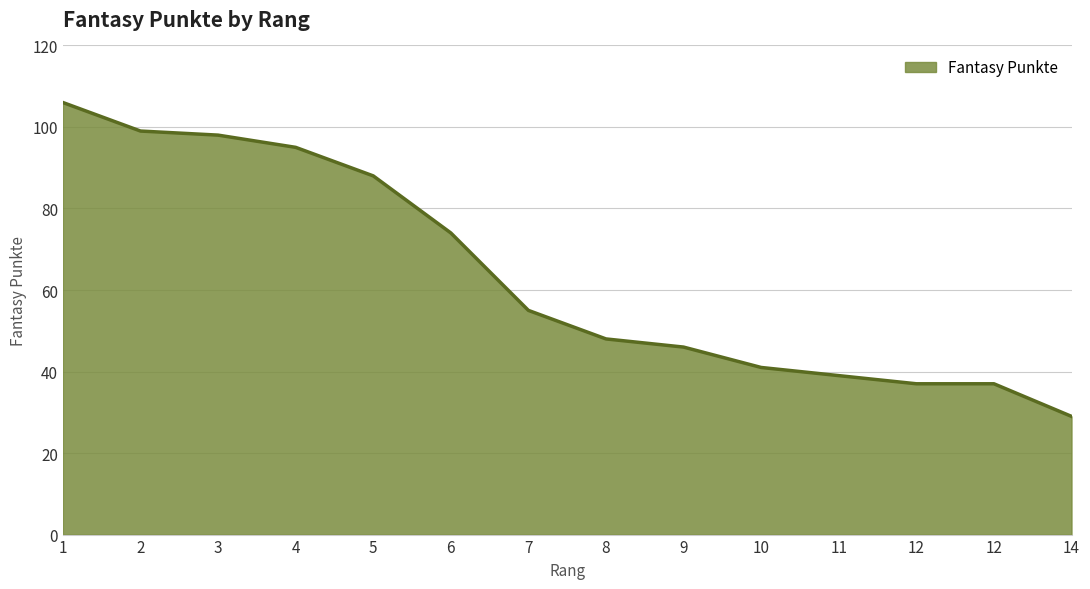

The chart shows a value of 37 at 12. True or false?

True